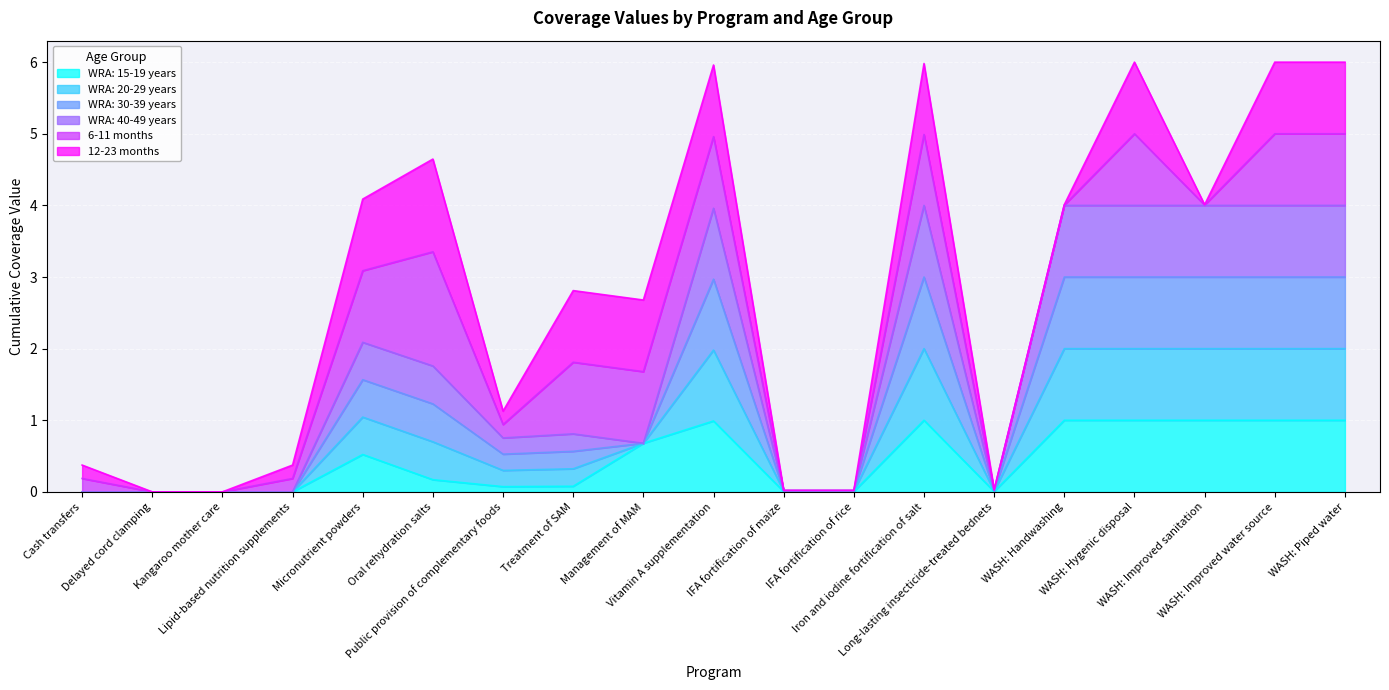

The value of WRA: 15-19 years at WASH: Improved water source is 1.0. True or false?

True